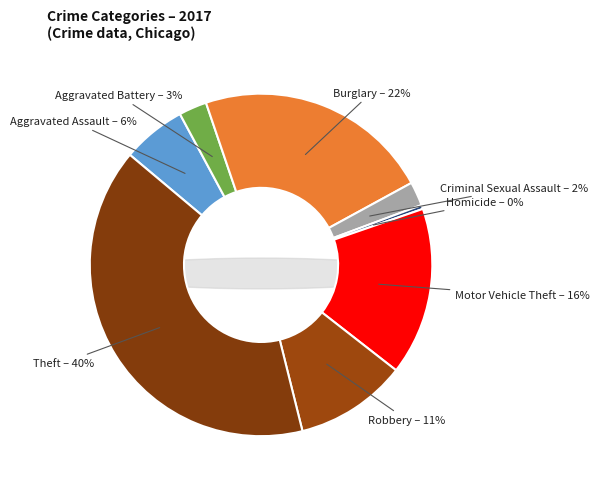

Is Aggravated Battery the majority of the pie?

No